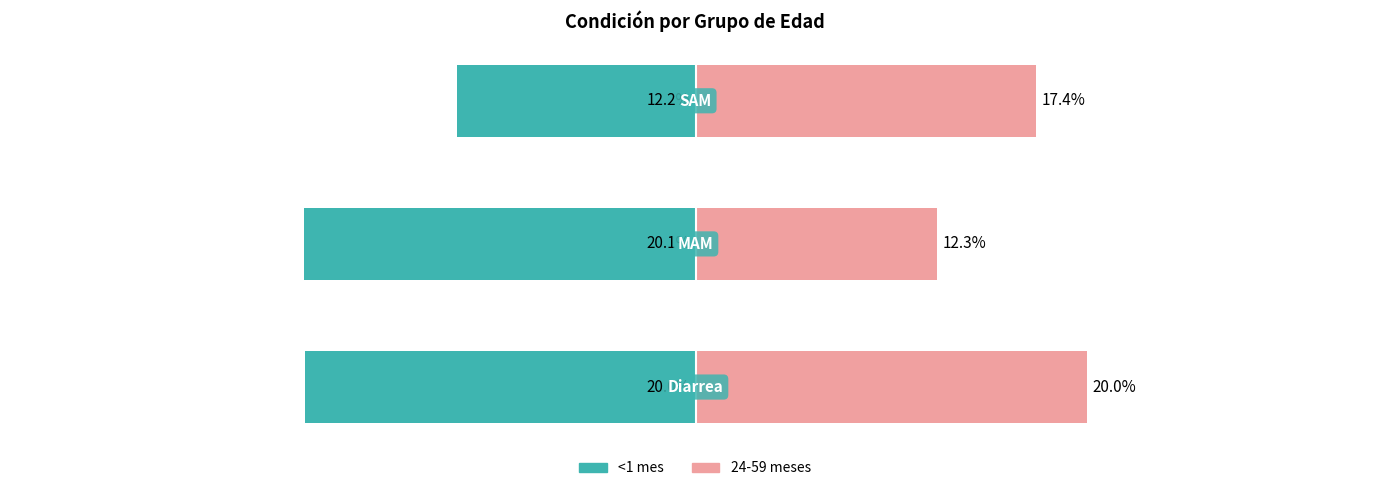

How many bars are there in total?

6